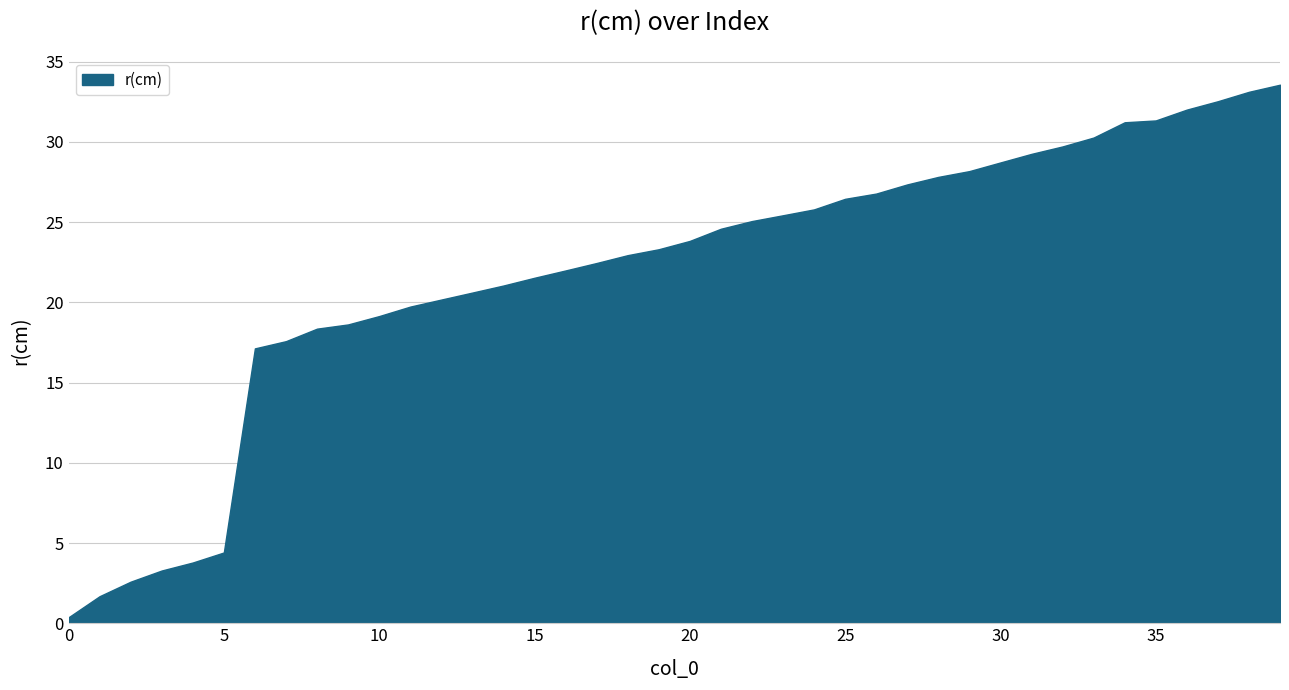

What is the difference between the second highest and minimum values?

32.7